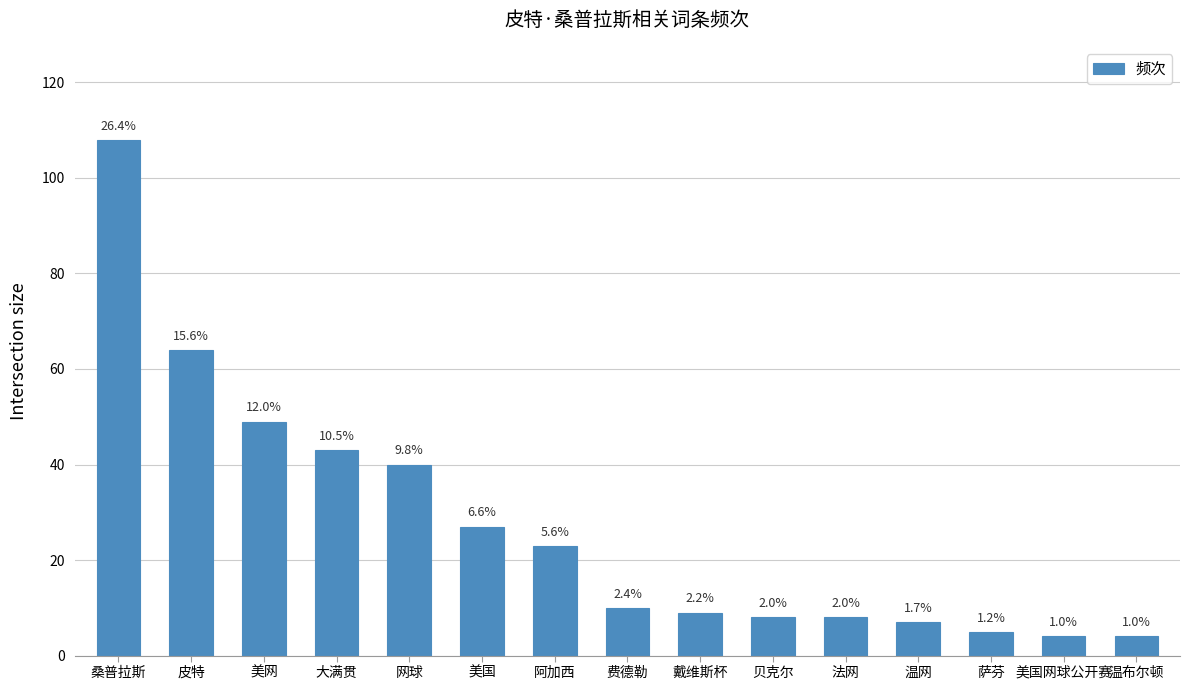

How many bars are there in total?

15